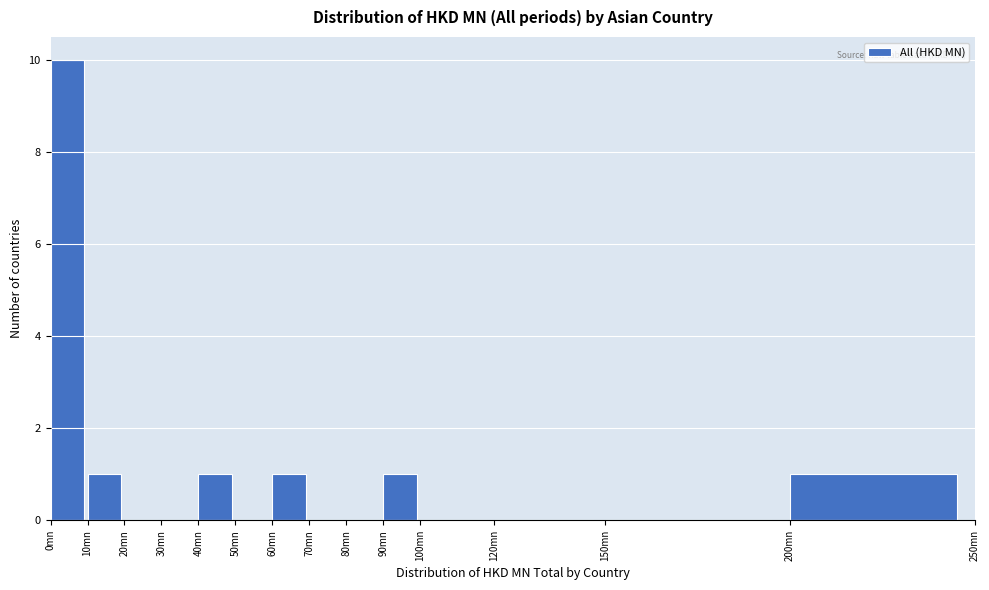

Reading left to right, list every bar in this chart as the range it spans on the x-axis followed by its height. The values are not printed on the chart, so give them approximately, as read against the axis.

0 to 10: 10
10 to 20: 1
20 to 30: 0
30 to 40: 0
40 to 50: 1
50 to 60: 0
60 to 70: 1
70 to 80: 0
80 to 90: 0
90 to 100: 1
100 to 120: 0
120 to 150: 0
150 to 200: 0
200 to 250: 1